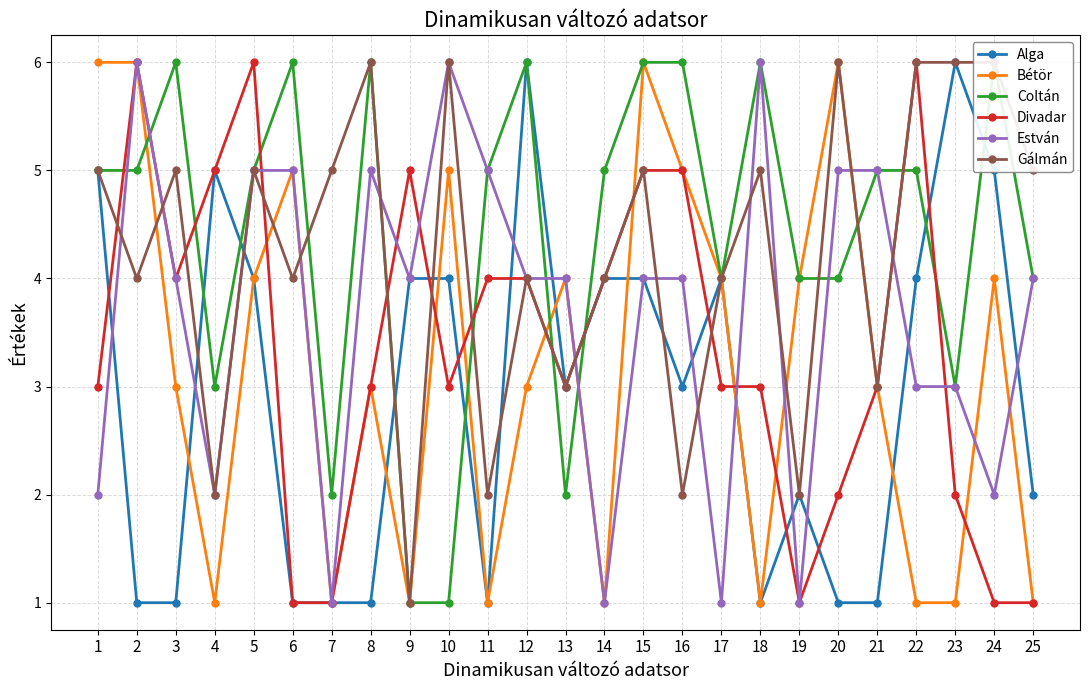

Reading left to right, what are all the values shown in this chart?

Alga: 5	1	1	5	4	1	1	1	4	4	1	6	3	4	4	3	4	1	2	1	1	4	6	5	2
Bétör: 6	6	3	1	4	5	1	3	1	5	1	3	4	1	6	5	4	1	4	6	3	1	1	4	1
Coltán: 5	5	6	3	5	6	2	6	1	1	5	6	2	5	6	6	4	6	4	4	5	5	3	6	4
Divadar: 3	6	4	5	6	1	1	3	5	3	4	4	3	4	5	5	3	3	1	2	3	6	2	1	1
Estván: 2	6	4	2	5	5	1	5	4	6	5	4	4	1	4	4	1	6	1	5	5	3	3	2	4
Gálmán: 5	4	5	2	5	4	5	6	1	6	2	4	3	4	5	2	4	5	2	6	3	6	6	6	5